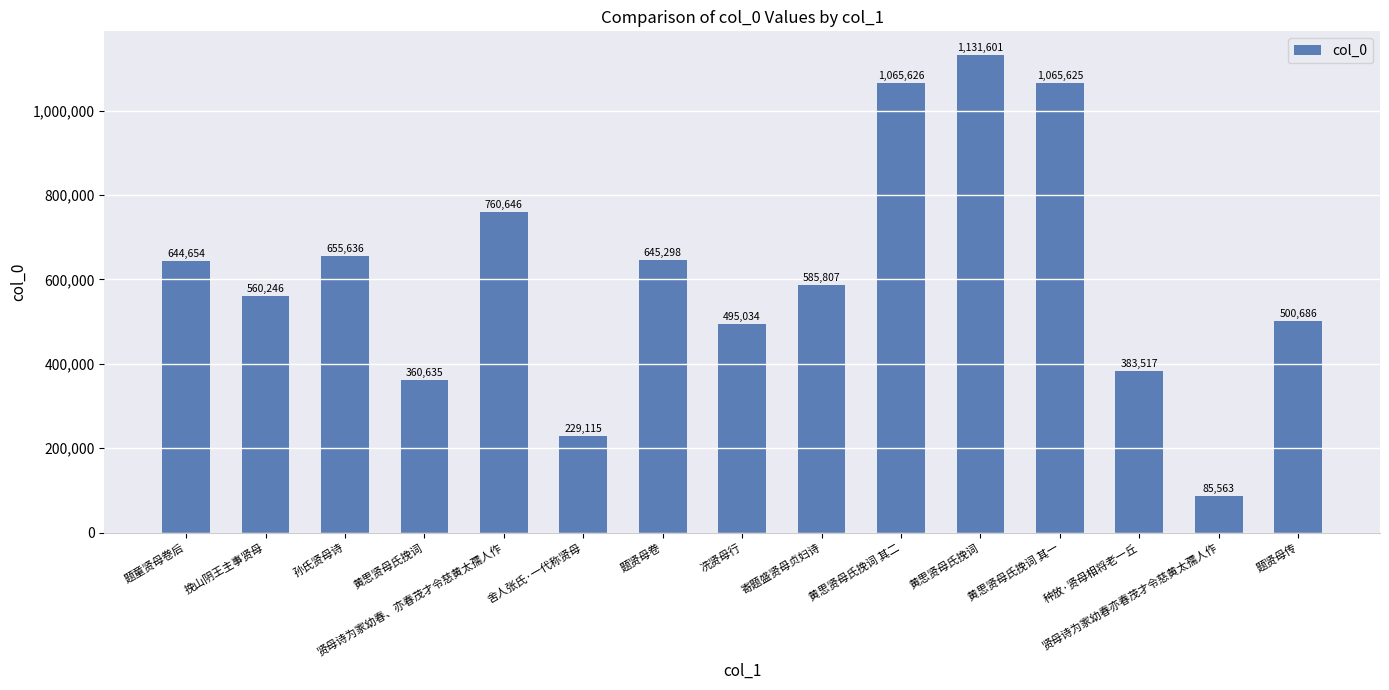

How many bars are there in total?

15